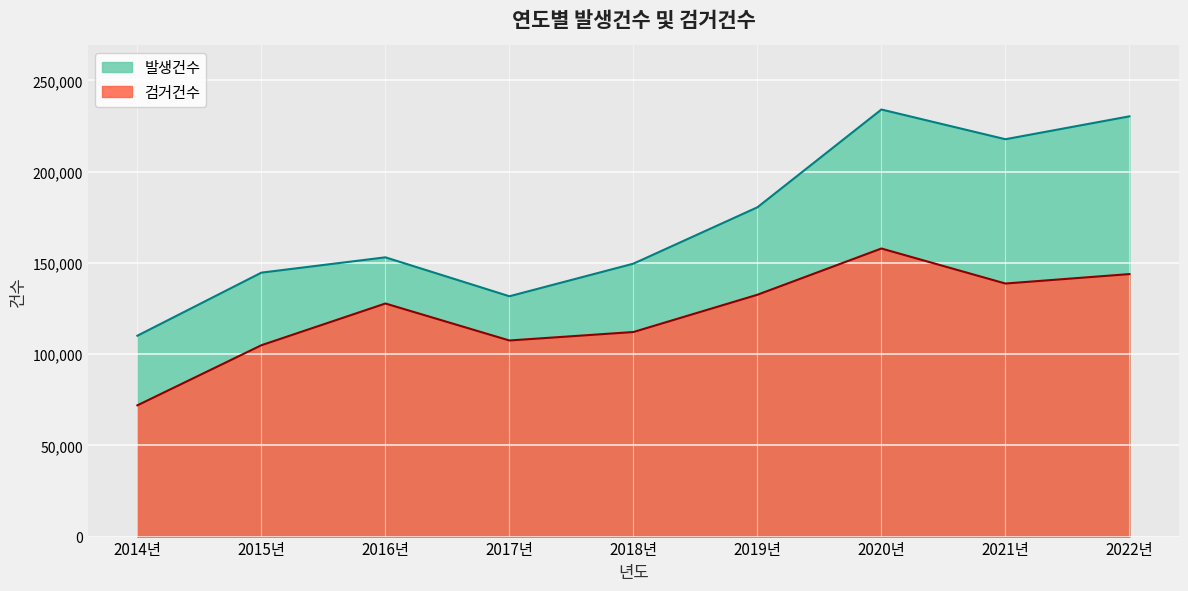

What is the highest value of the 발생건수 series?

234098